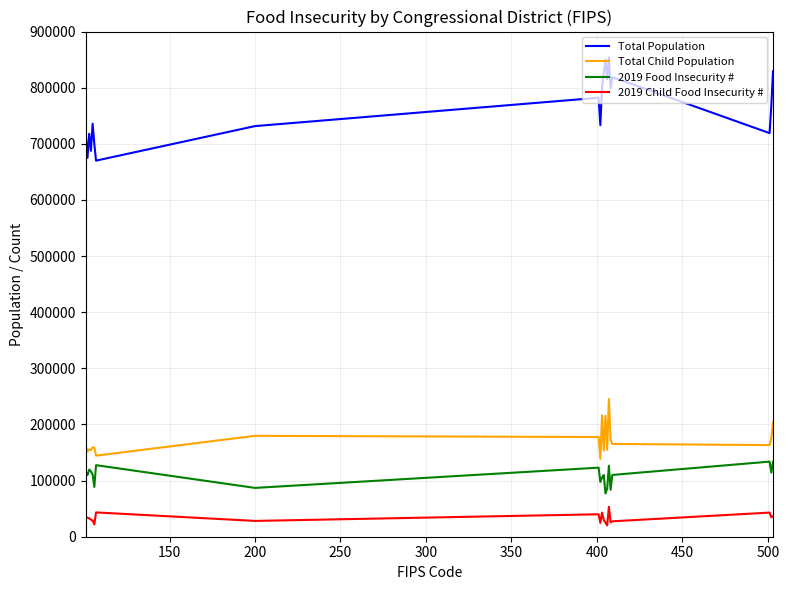

Which series has the largest total across all categories?

Total Population